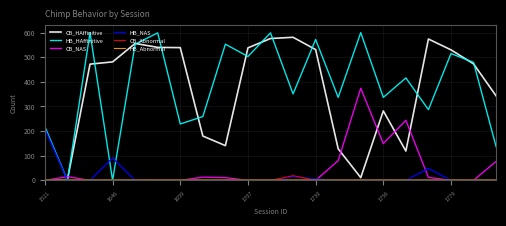

What is the highest value of the HB_NAS series?

208